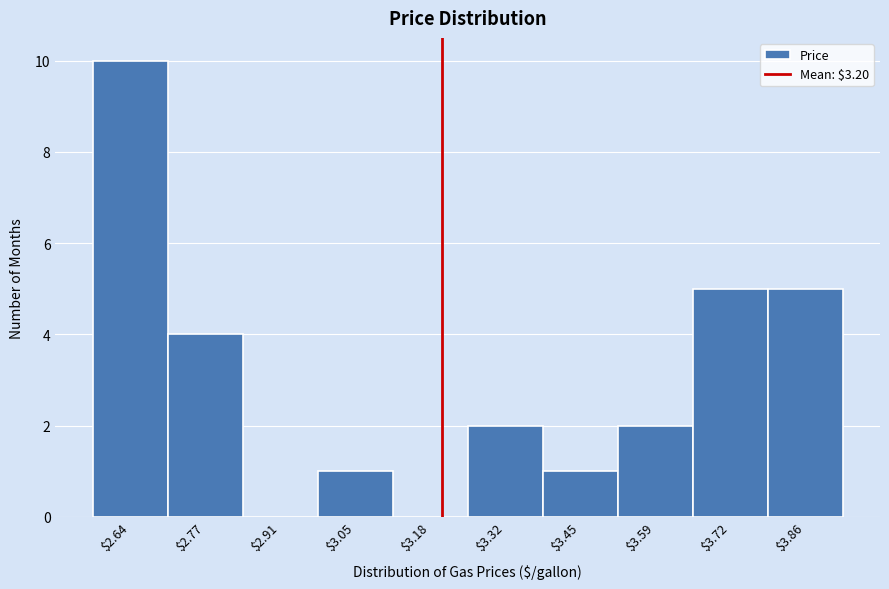

What is the height of the bar covering 3.24 to 3.38 on the x-axis? Neither the bar edges nor the heights are printed on the chart, so give them approximately, as read against the axes.

2